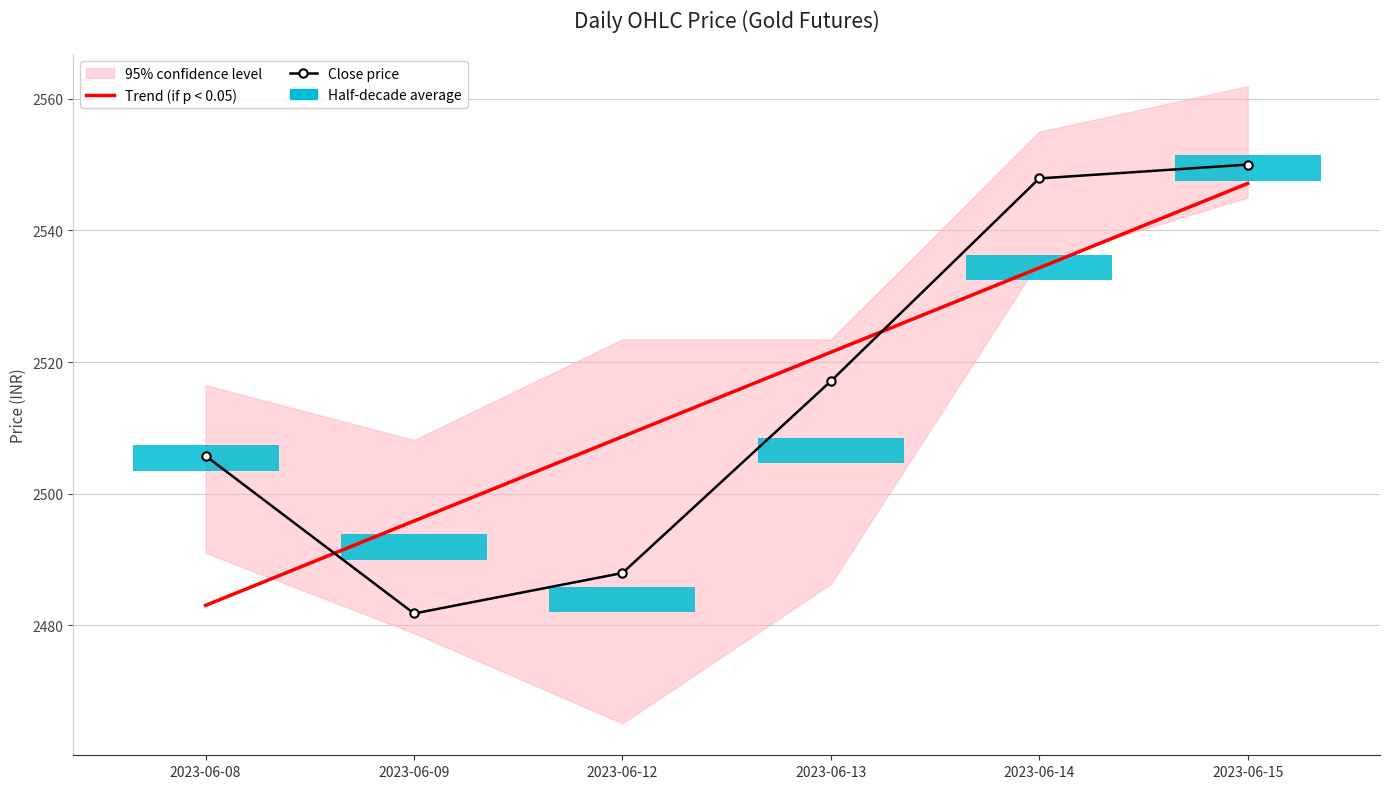

What is the sum of all Trend (if p < 0.05) values?

15090.5